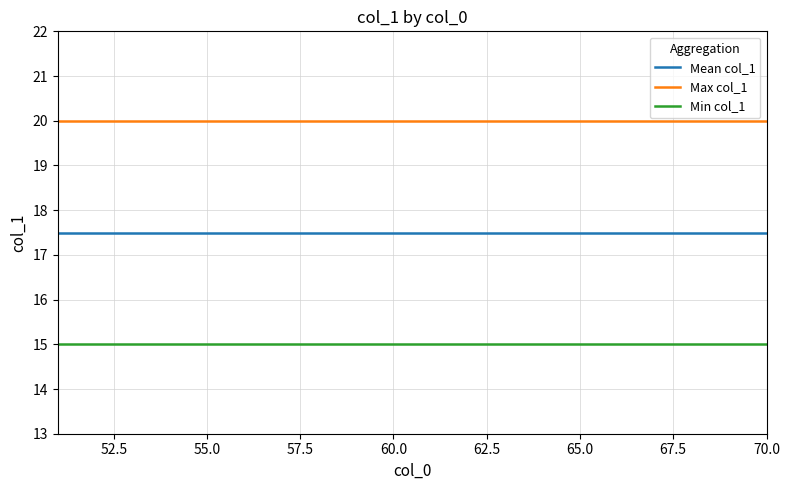

Rank the series by their maximum value, from highest to lowest.

Max col_1, Mean col_1, Min col_1